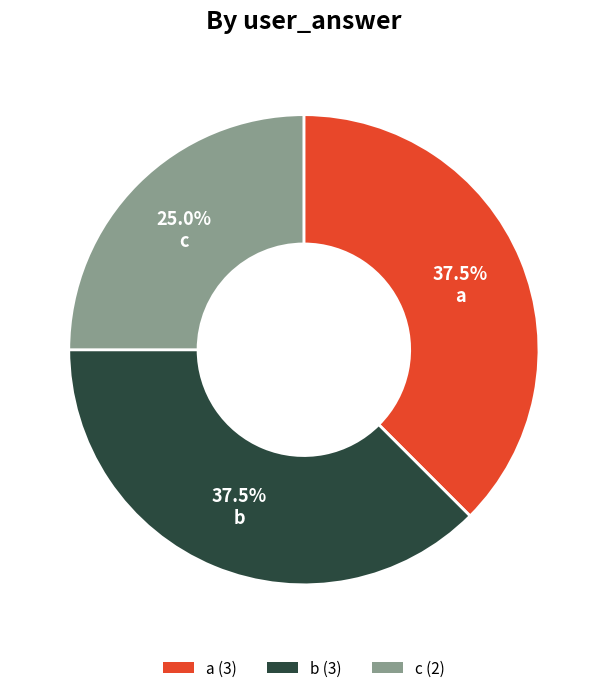

Is there any slice that represents more than half of the pie?

No